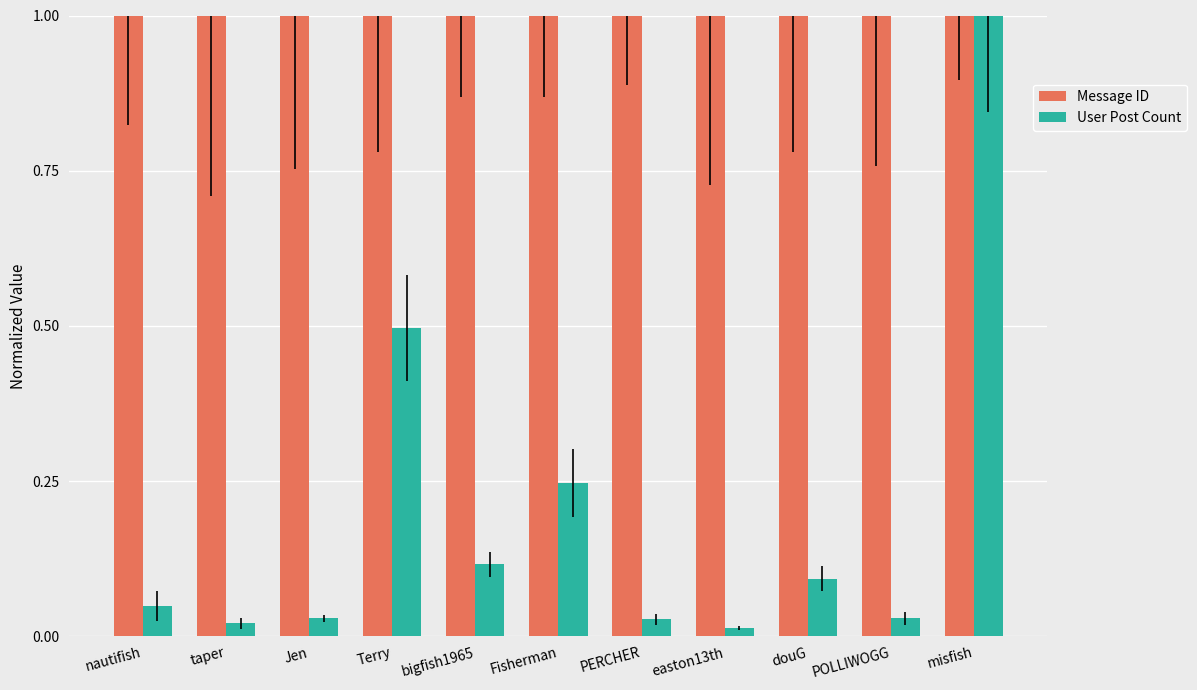

Is it true that User Post Count equals 0.5 at Terry?

True